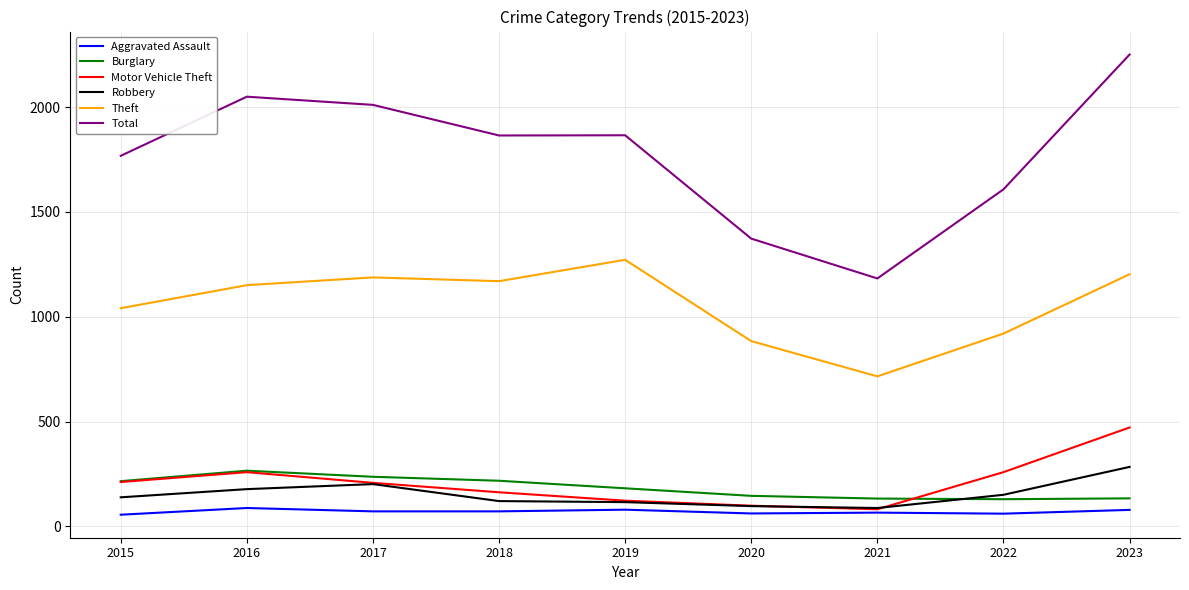

In Motor Vehicle Theft, how many points are higher than both neighbors (excluding endpoints)?

1